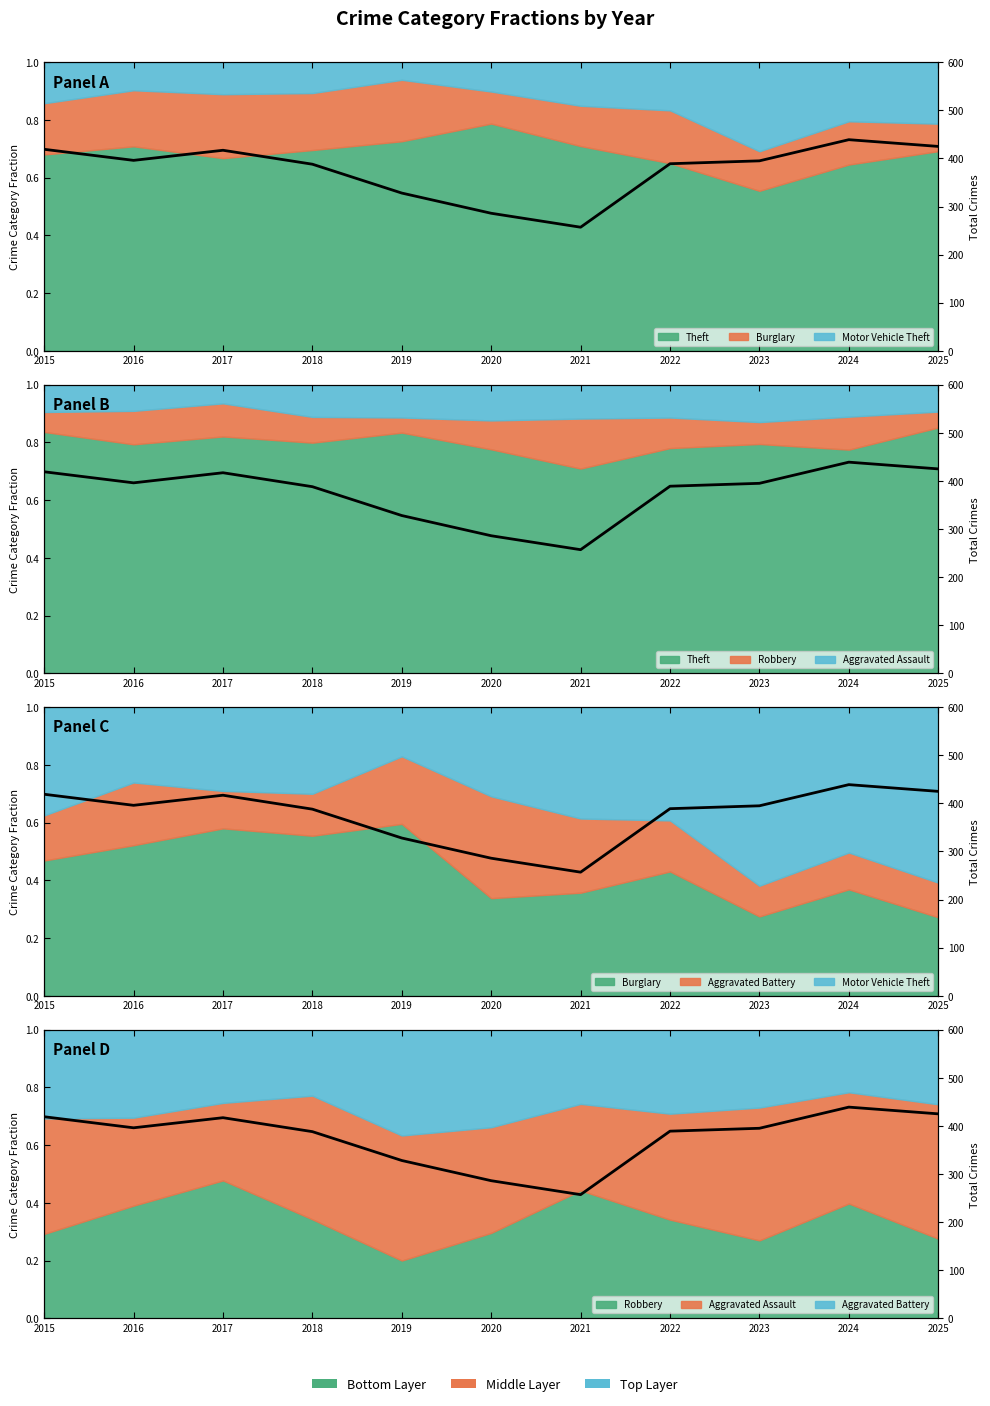

What is the sum of the values at 2024 and 2023?

834